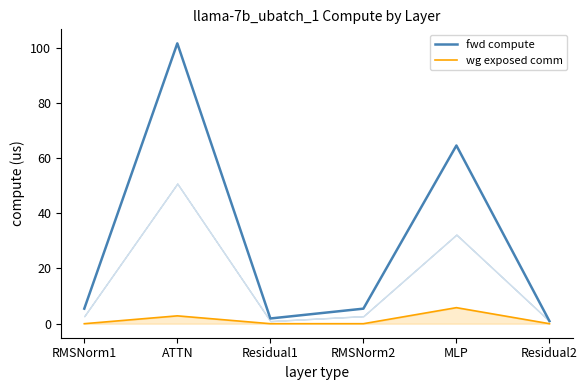

Reading left to right, list all the values displayed in this chart.

fwd compute: RMSNorm1=5.5	ATTN=101.6	Residual1=1.9	RMSNorm2=5.5	MLP=64.6	Residual2=0.9
wg exposed comm: RMSNorm1=0.0	ATTN=2.8	Residual1=0.0	RMSNorm2=0.0	MLP=5.8	Residual2=0.0